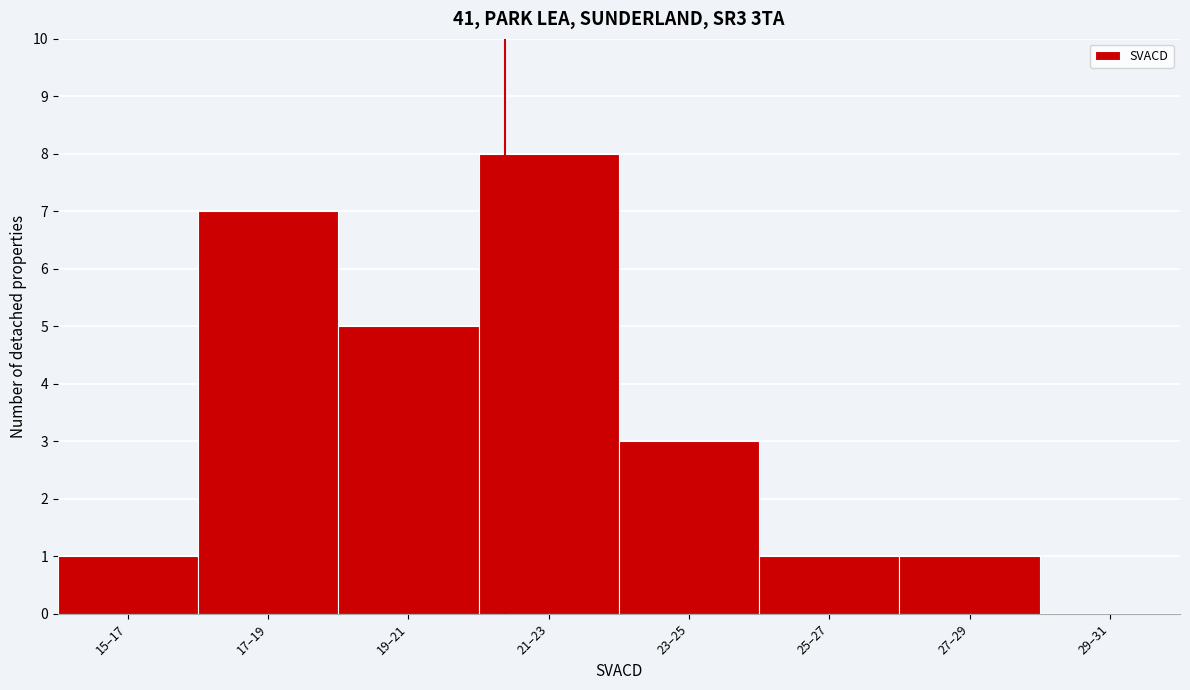

Reading right to left, list all the values displayed in this chart.

29–31=0	27–29=1	25–27=1	23–25=3	21–23=8	19–21=5	17–19=7	15–17=1